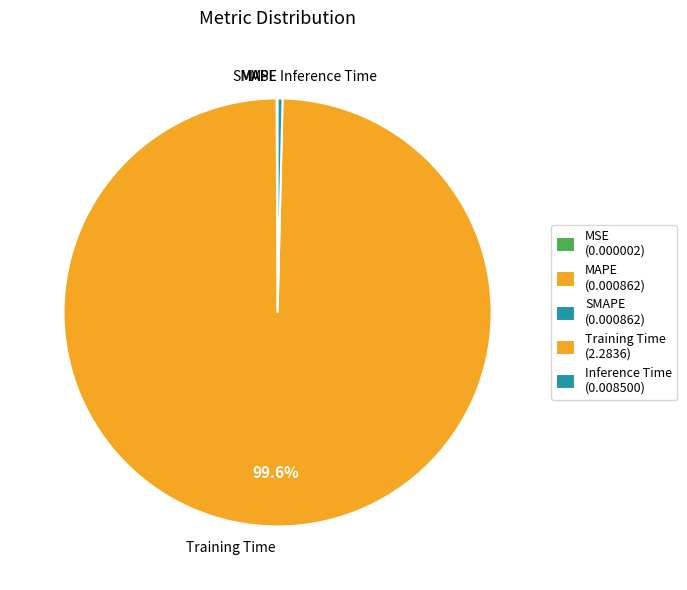

What is the largest slice in the pie chart?

Training Time